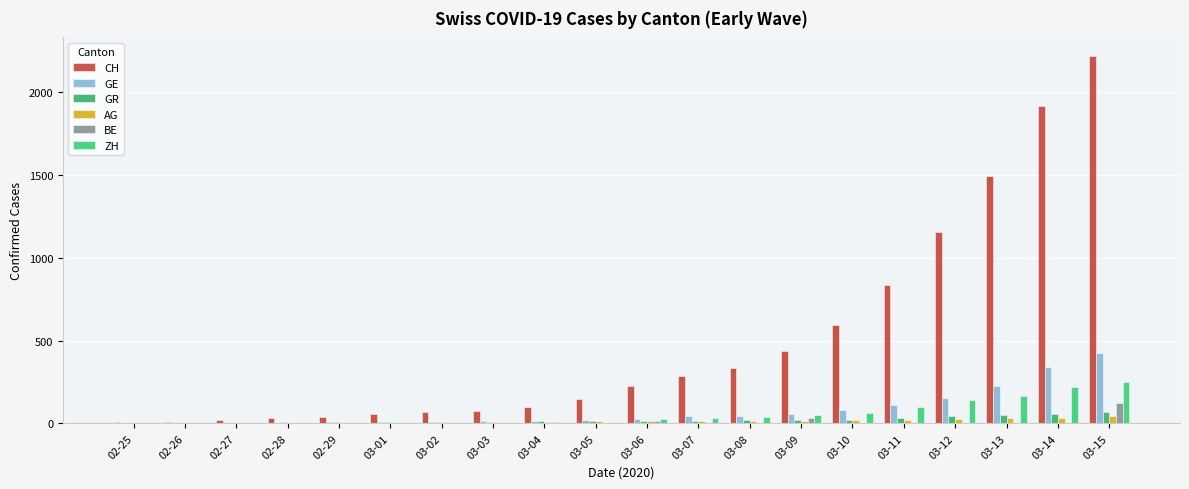

Is it true that GR equals 31 at 03-11?

True